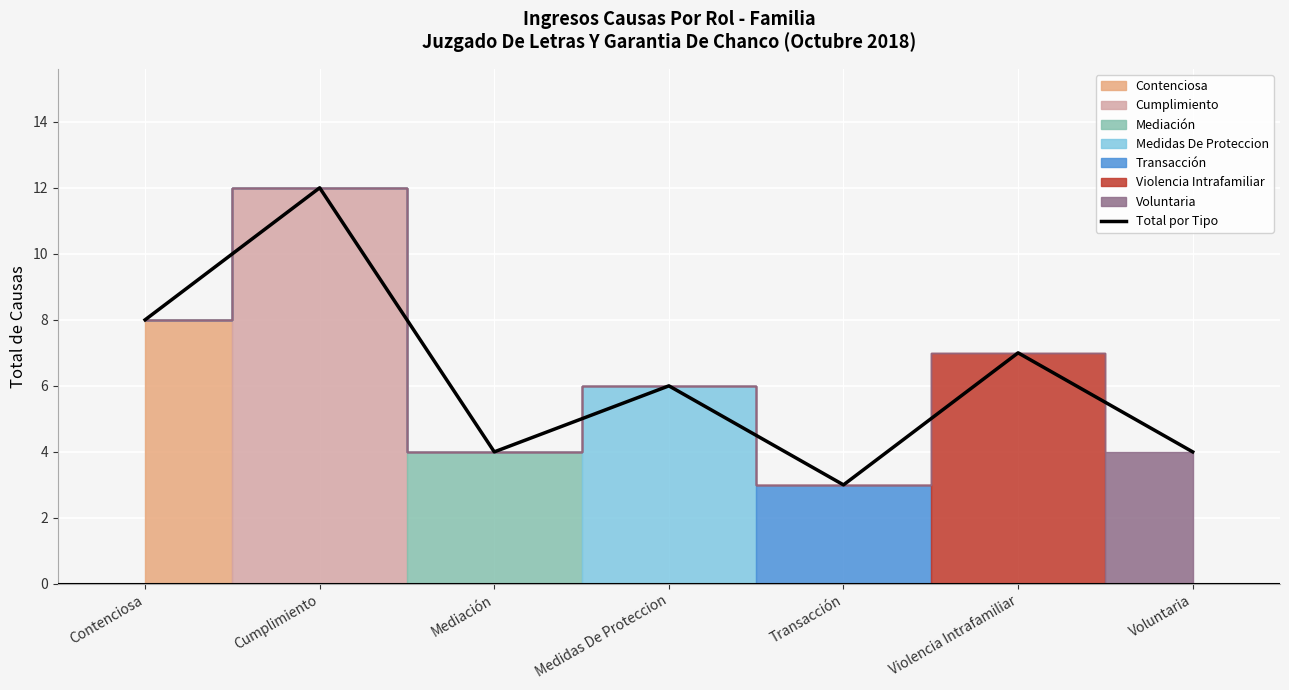

True or false: the data has more than 2 interior local peaks.

True